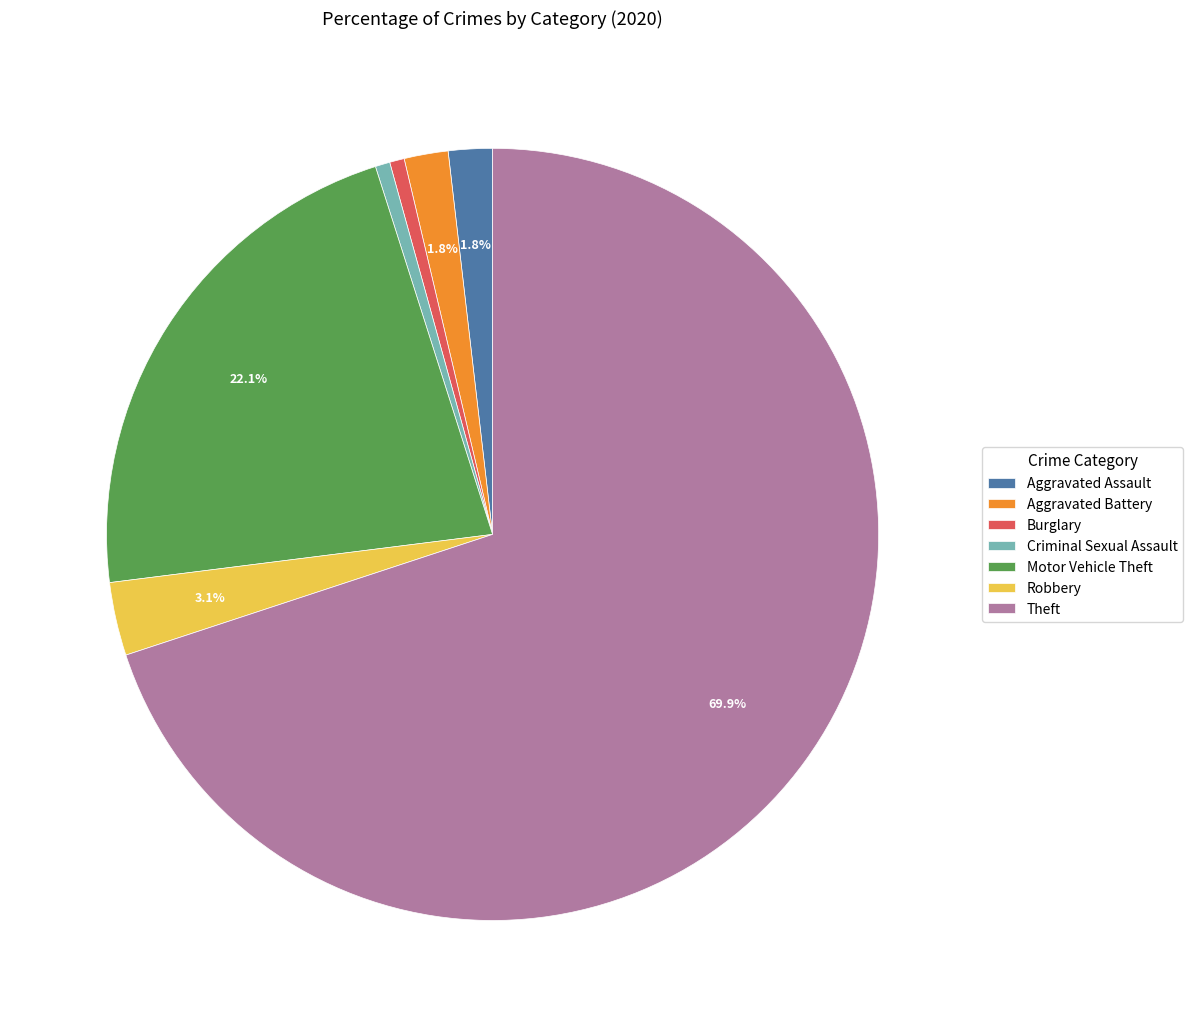

Is it true that Burglary is 1% of the pie?

True